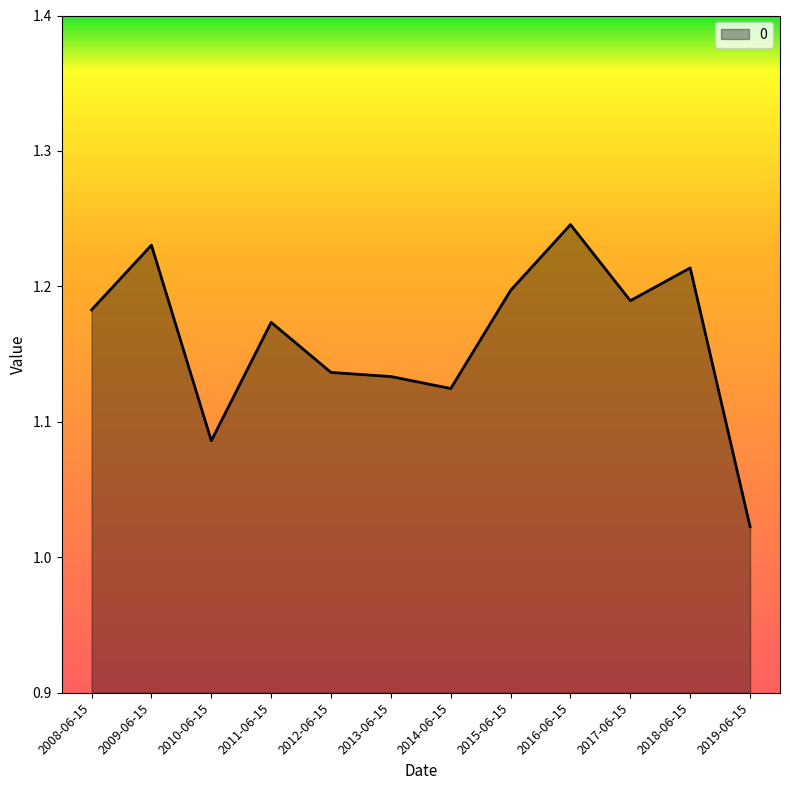

What is the difference between the values at 2013-06-15 and 2009-06-15?

0.1